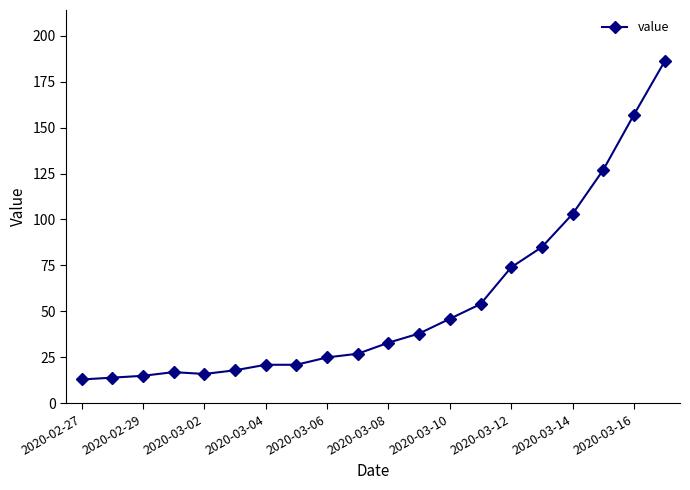

What is the value of the 1st point from the left?

13